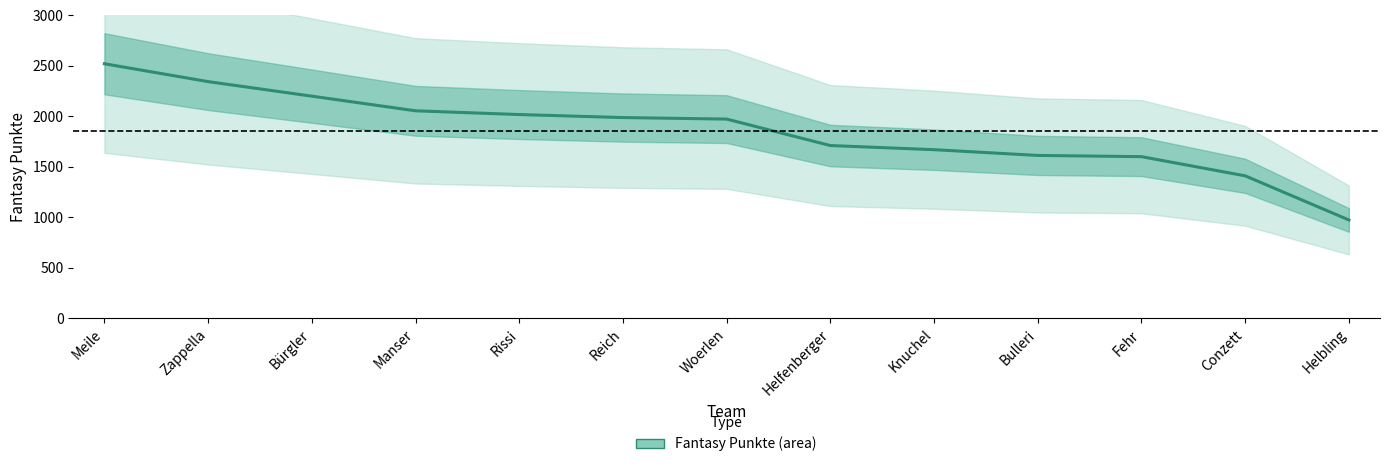

The chart shows a value of 1076 at Bulleri. True or false?

False